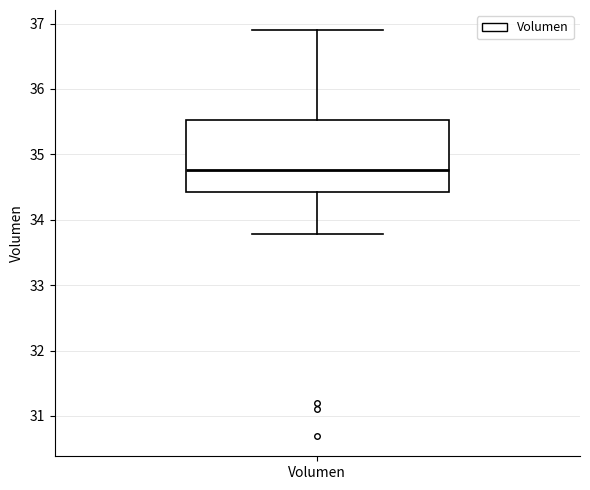

Transcribe this box plot: give where the median line is, the range the box spans, and where the two whiskers end, as read against the y-axis. The values are not printed on the chart, so give them approximately, as read against the axis.

median 34.8, box 34.4 to 35.5, whiskers 33.8 to 36.9